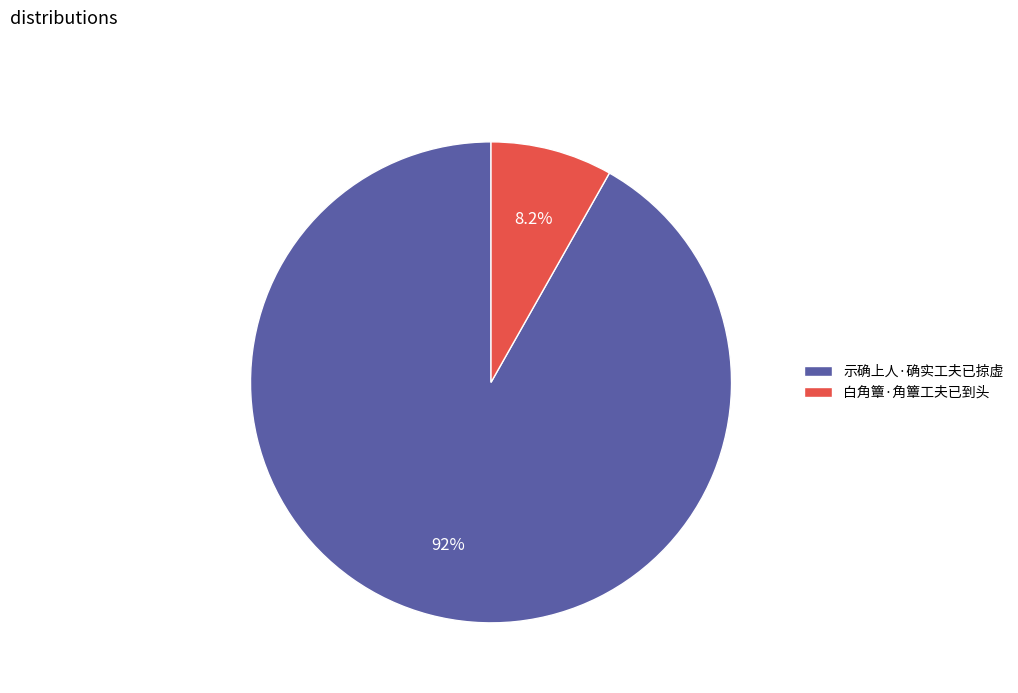

Which slice is the largest?

示确上人·确实工夫已掠虚